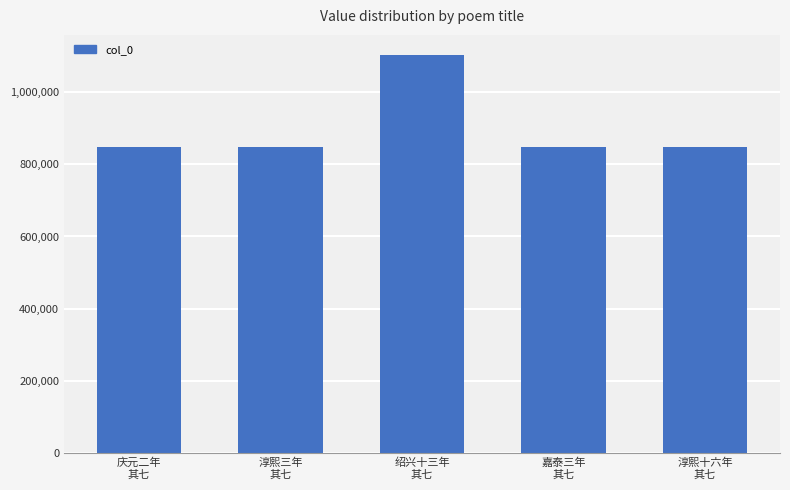

True or false: the data shows 284115 at 嘉泰三年
其七.

False